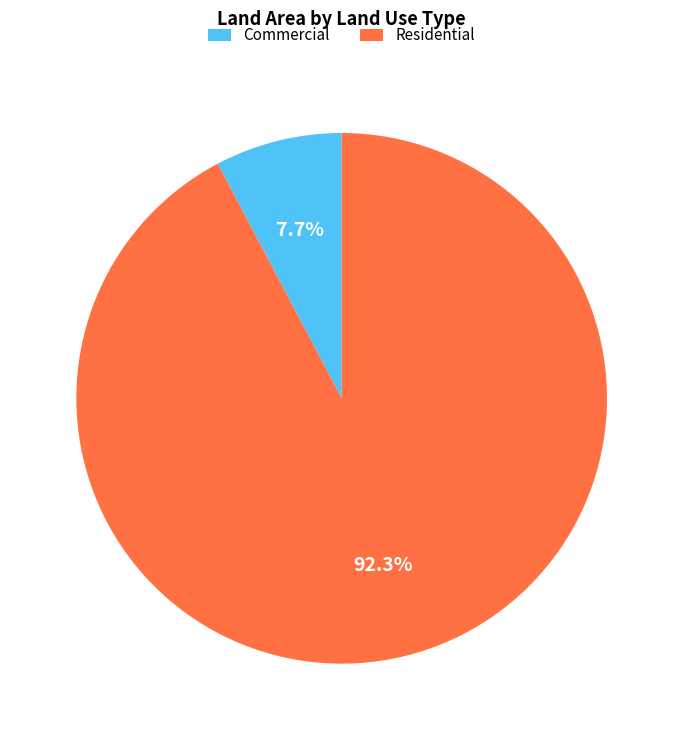

How many segments does this pie chart have?

2